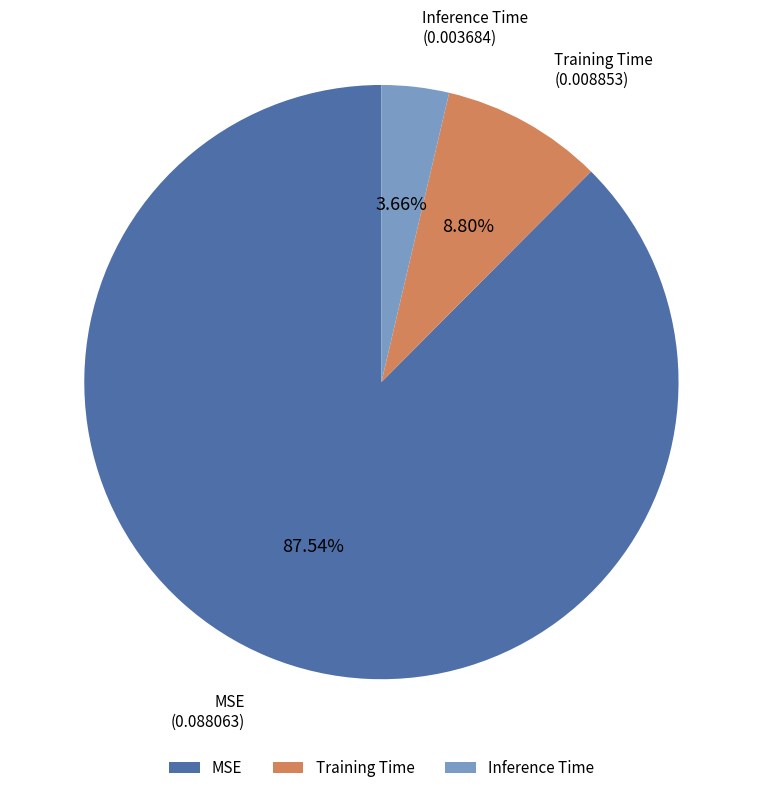

Do Training Time and Inference Time together represent more than half of the pie?

No